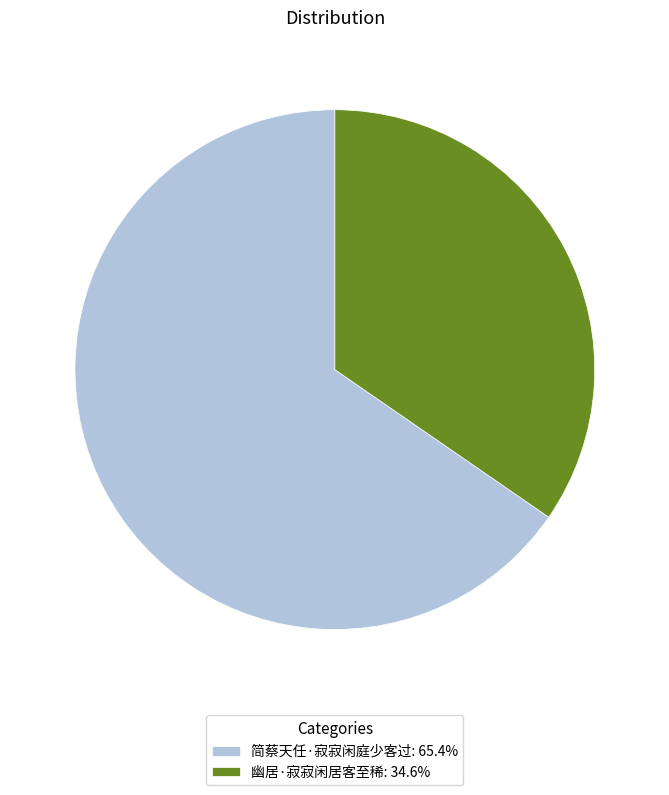

Rank the categories by value from lowest to highest.

幽居·寂寂闲居客至稀, 简蔡天任·寂寂闲庭少客过